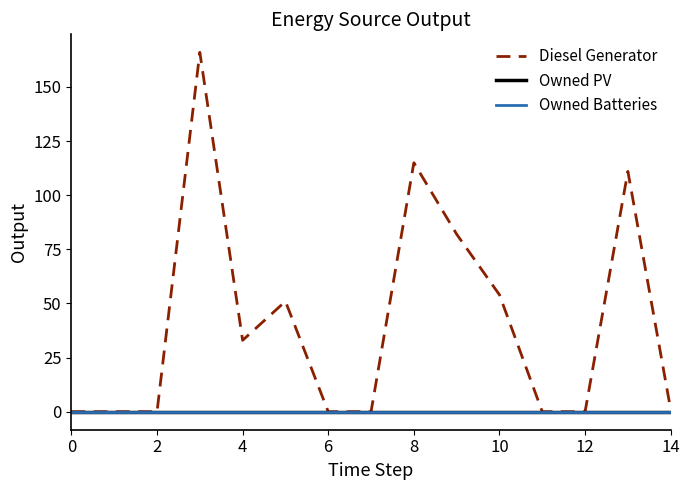

Does the chart display data point markers on the line(s)?

No